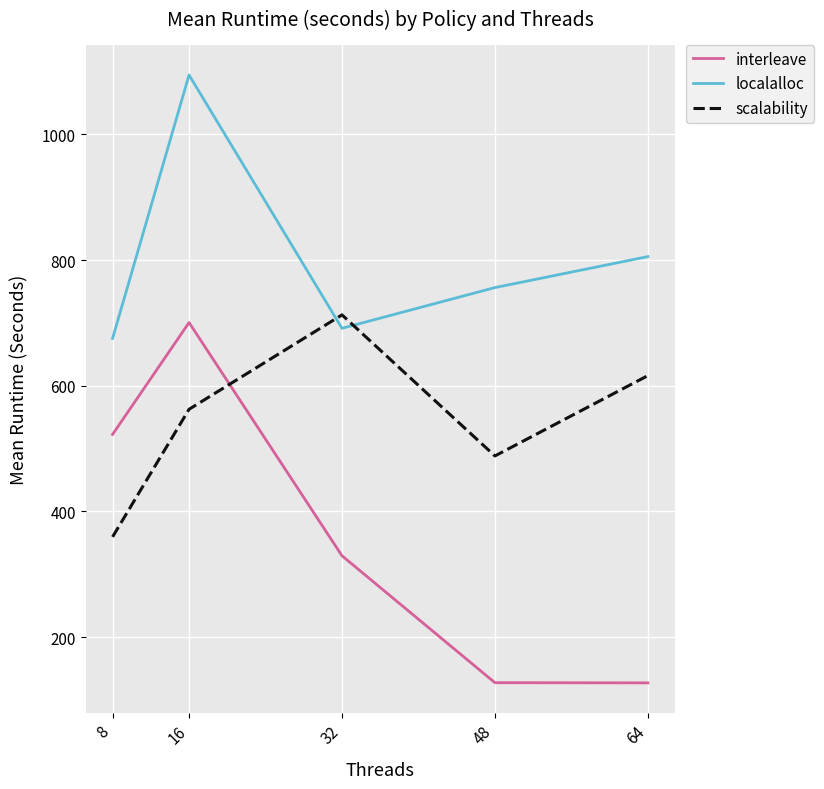

How many times do localalloc and scalability cross each other?

2